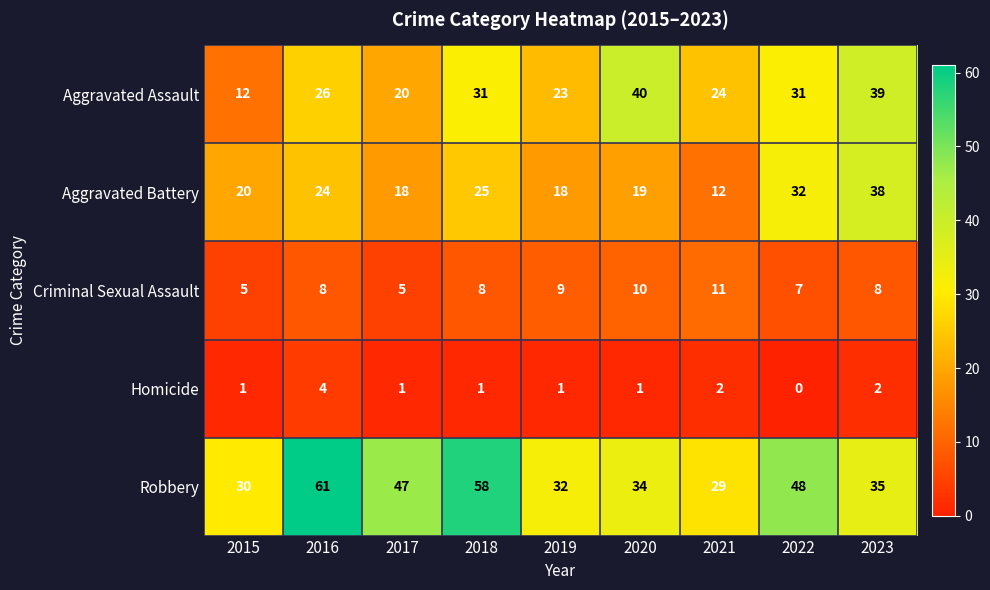

At how many categories does at least one series exceed 34?

6